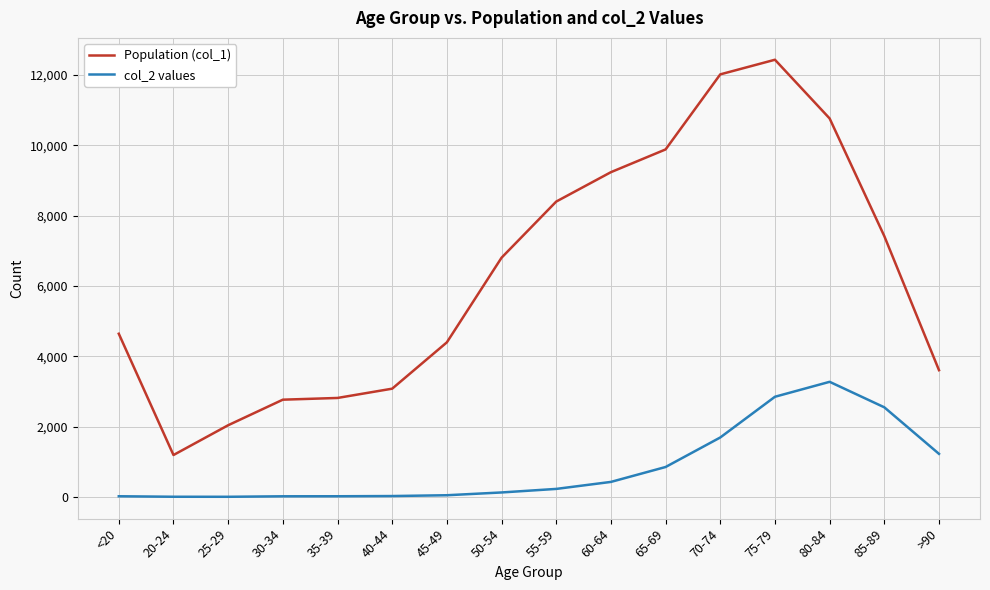

True or false: Population (col_1) and col_2 values intersect in this chart.

False